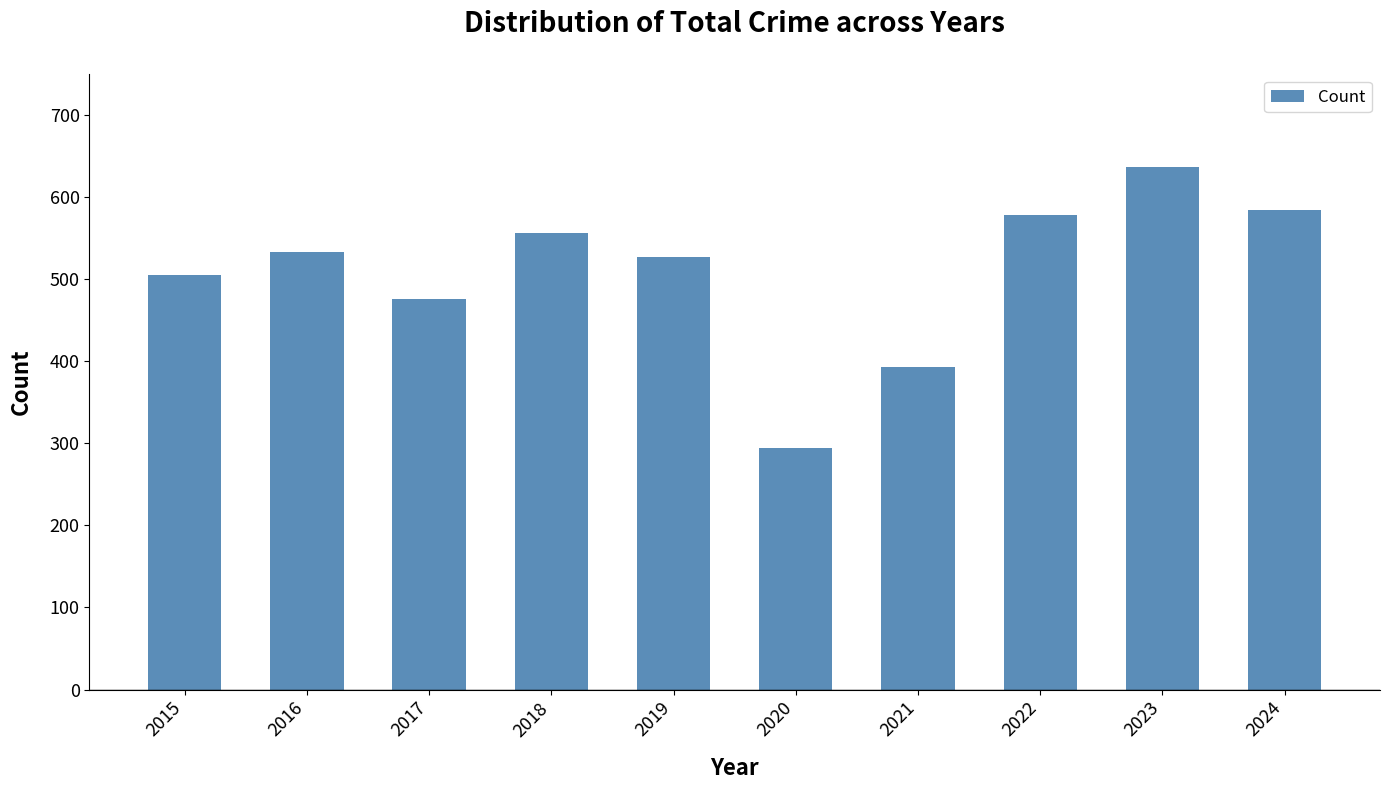

Read the value at 2016.

533